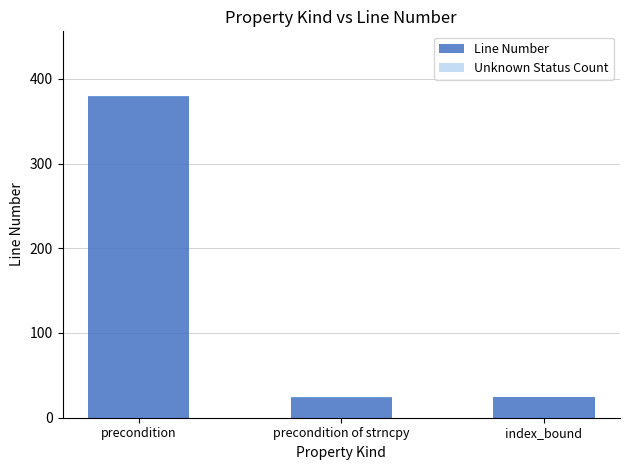

Which series has the largest total across all categories?

Line Number